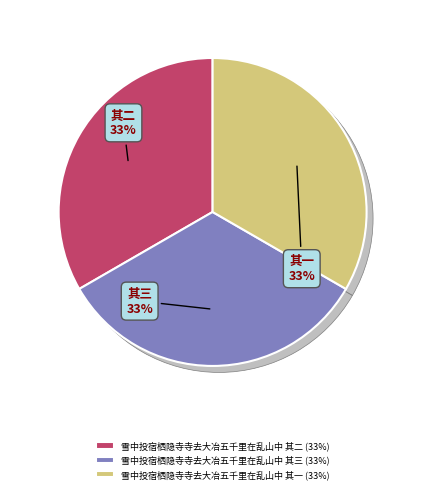

Is there a majority slice in this chart?

No